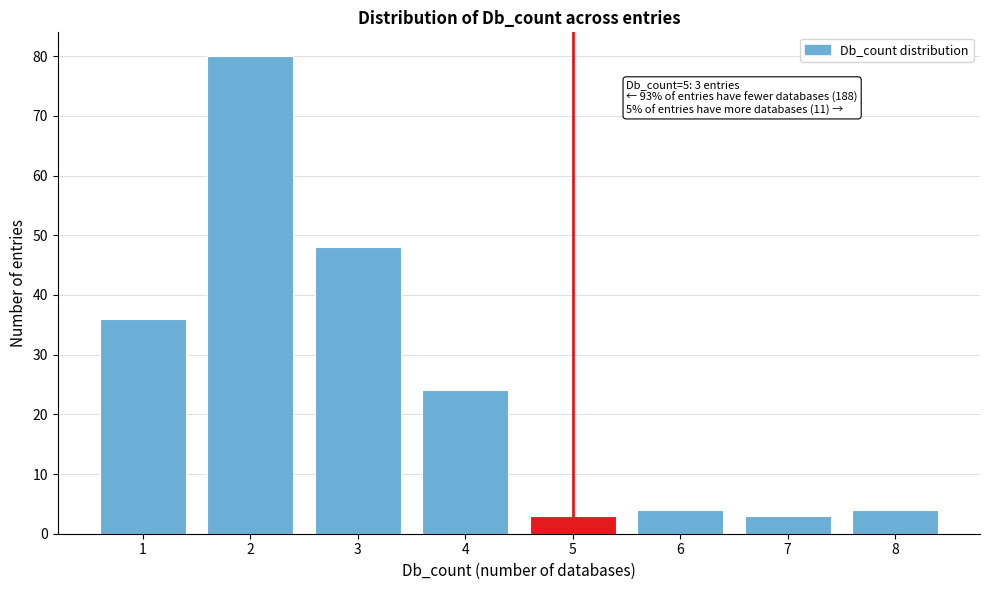

Over which range of the x-axis is the bar tallest?

1.5 to 2.5